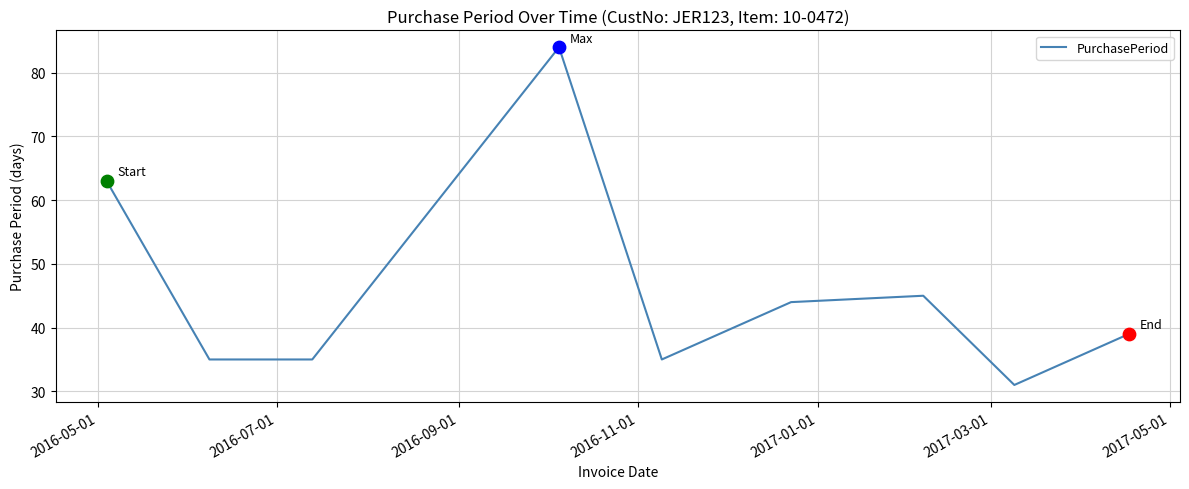

What is the difference between the maximum and minimum values?

53